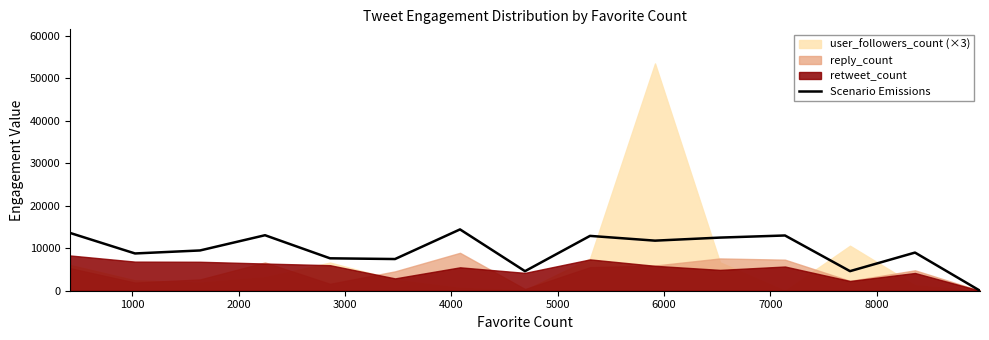

What is the maximum value for Scenario Emissions?

14420.7